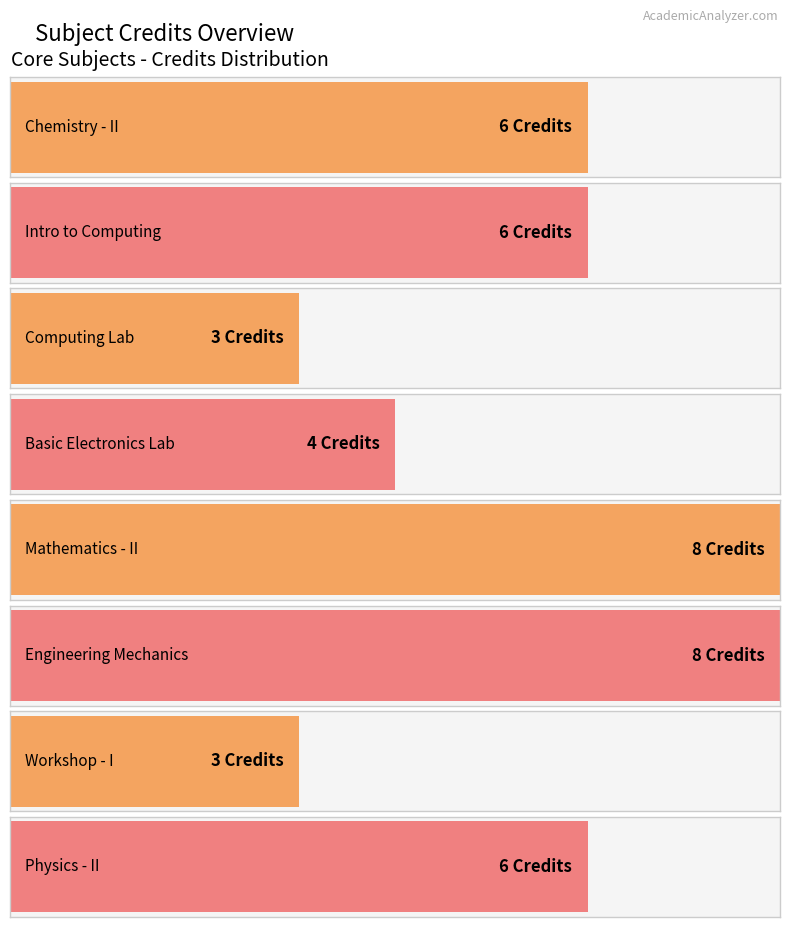

Does the chart contain any negative values?

No